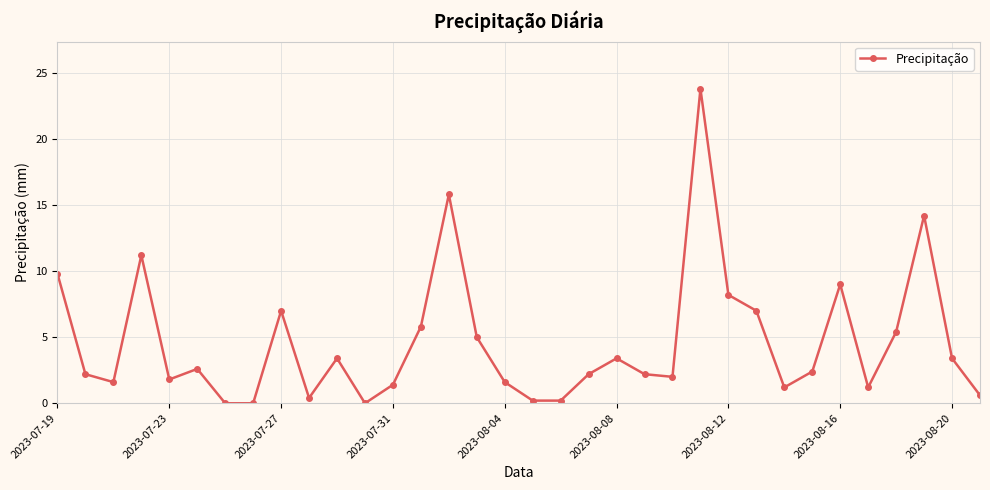

True or false: the data has more than 0 interior local peaks.

True